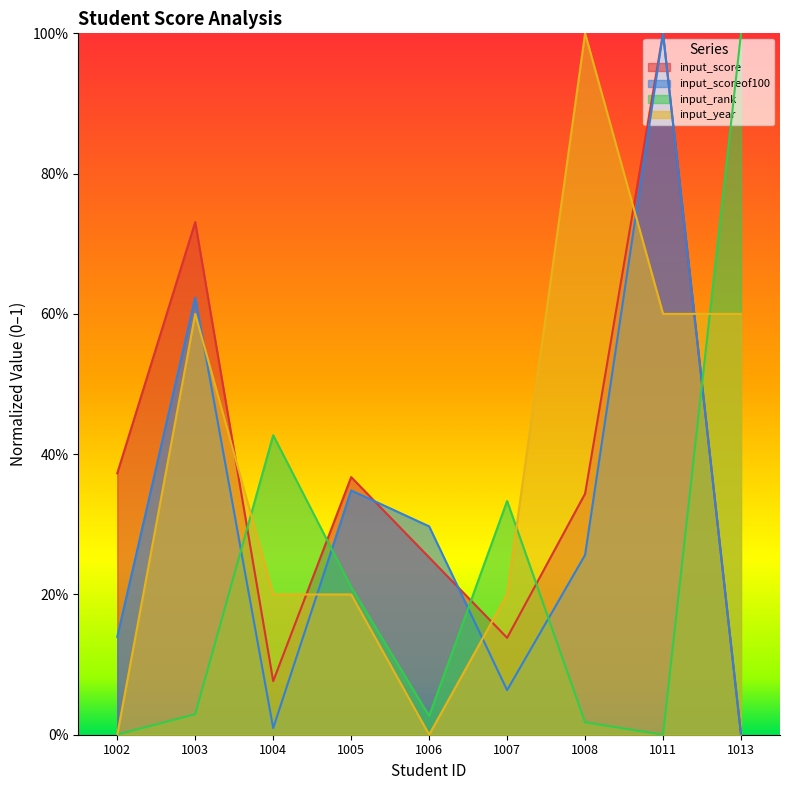

What is the total value across all series at 1004?

0.7